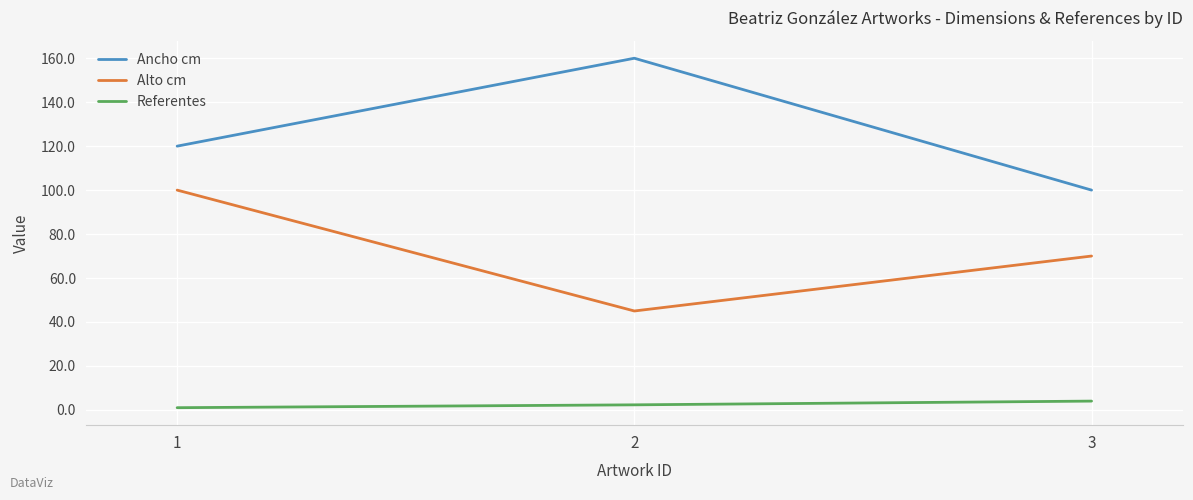

How many distinct data groups are displayed?

3